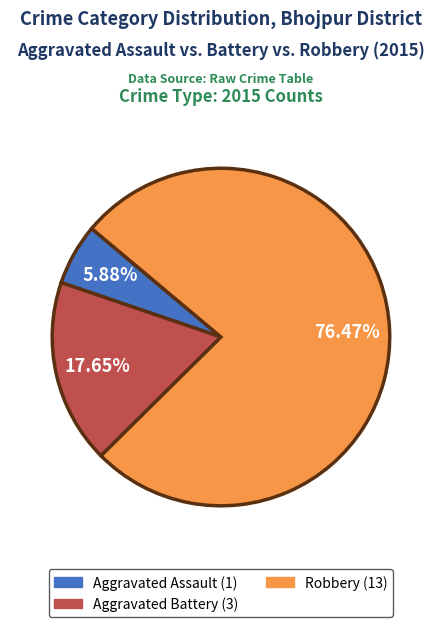

What is the ratio of the value at Aggravated Battery to the value at Robbery?

0.2